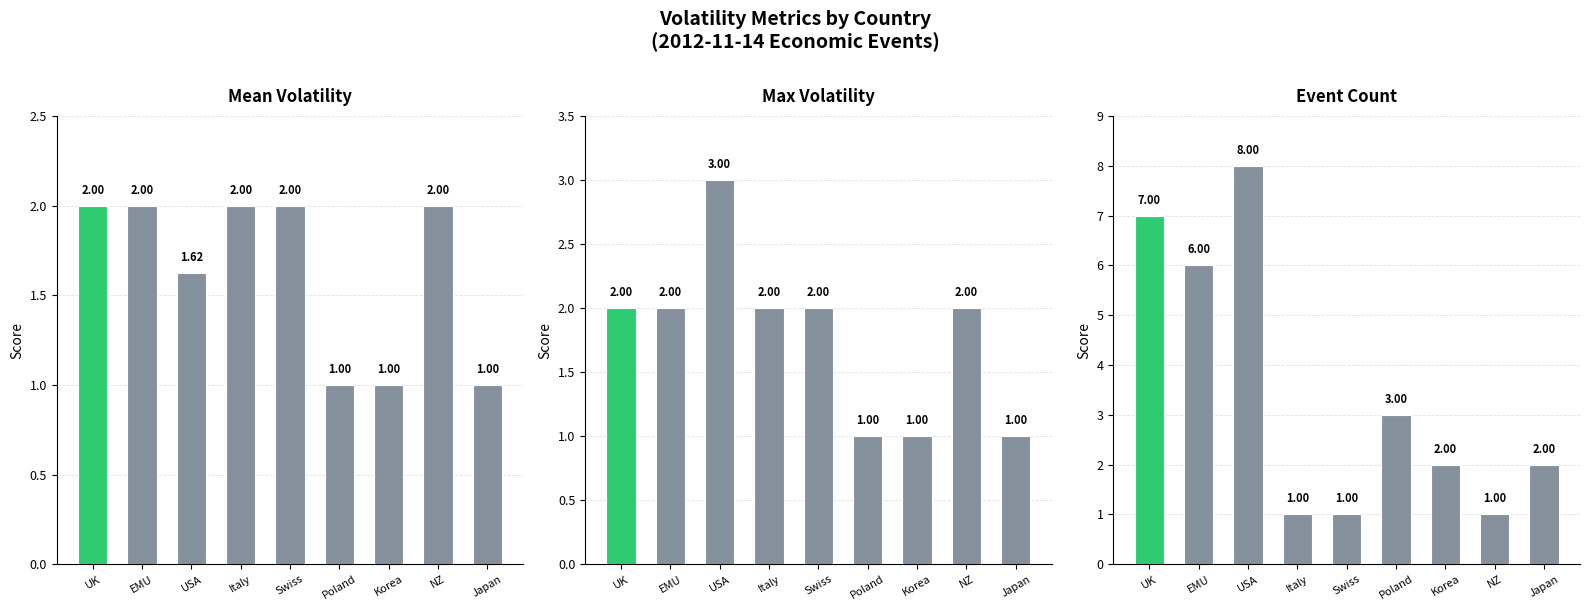

Between Korea and Japan, which series saw the biggest shift?

Mean Volatility